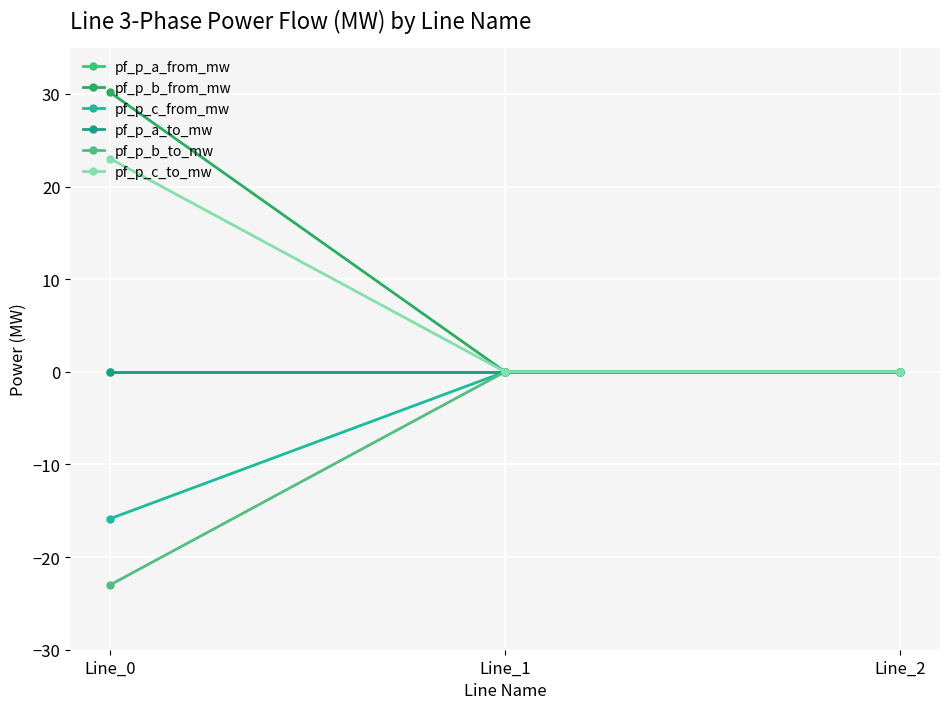

At which label does pf_p_c_to_mw first exceed 0?

Line_0